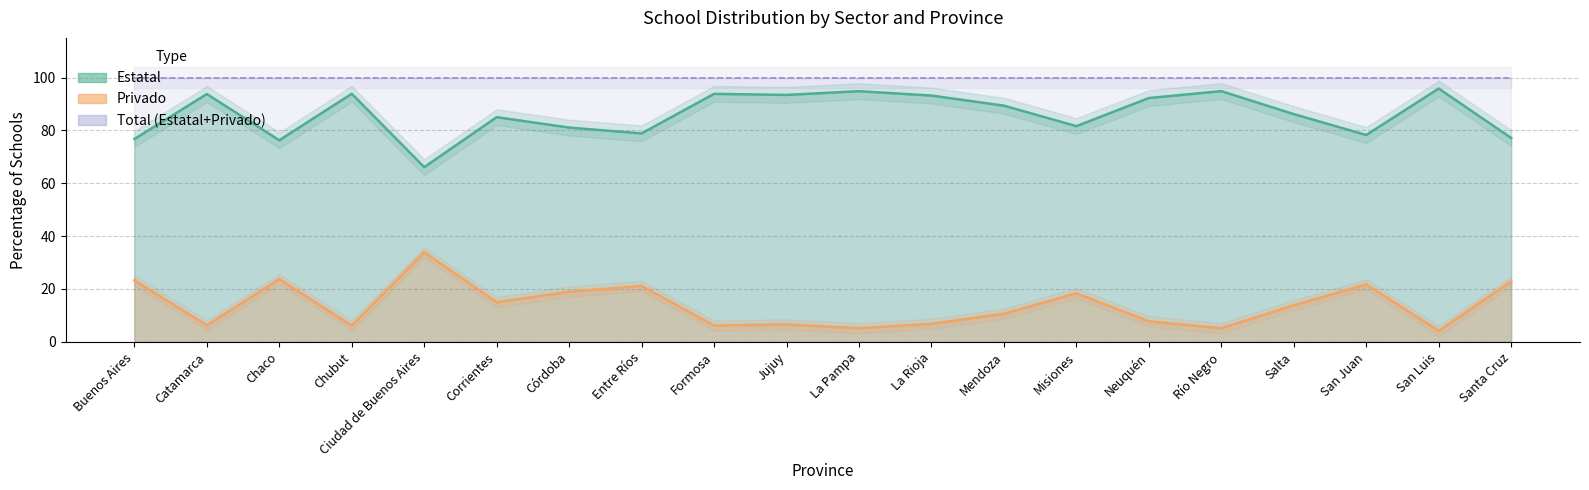

Is the value of Privado at Mendoza greater than the value of Estatal at Misiones?

No